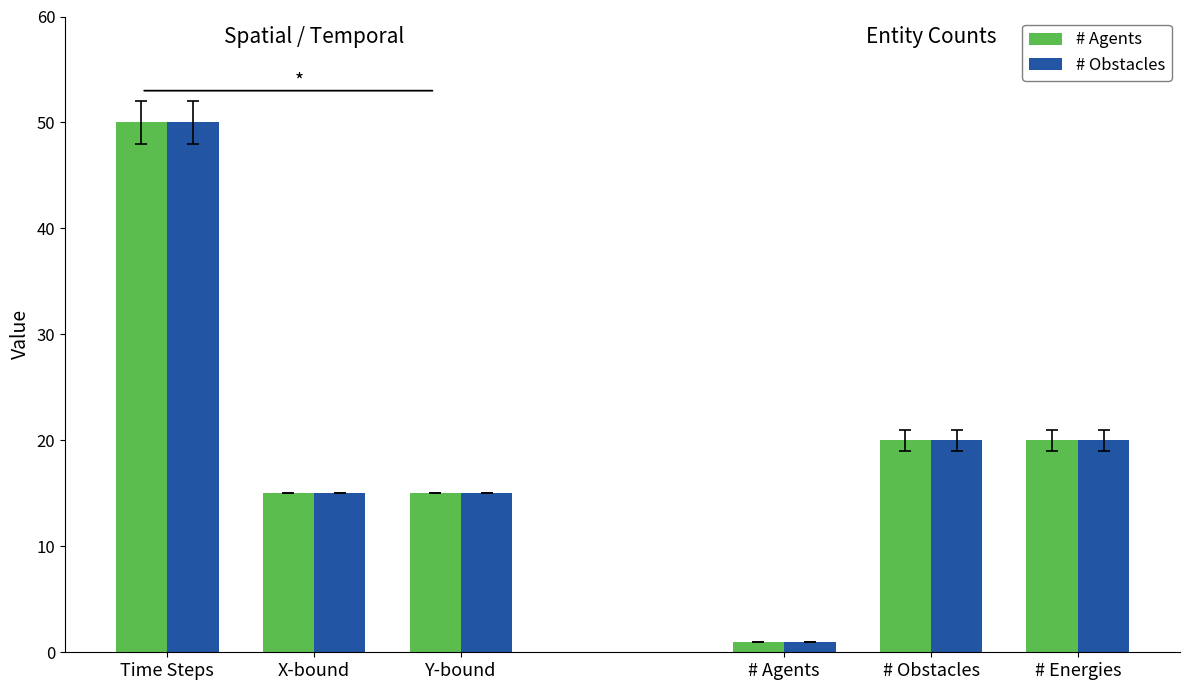

What position from the left is X-bound?

2